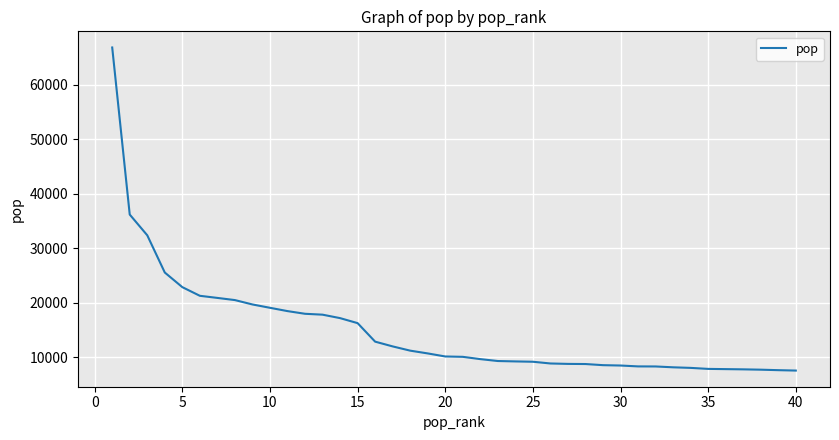

What is the difference between the maximum and minimum values?

59330